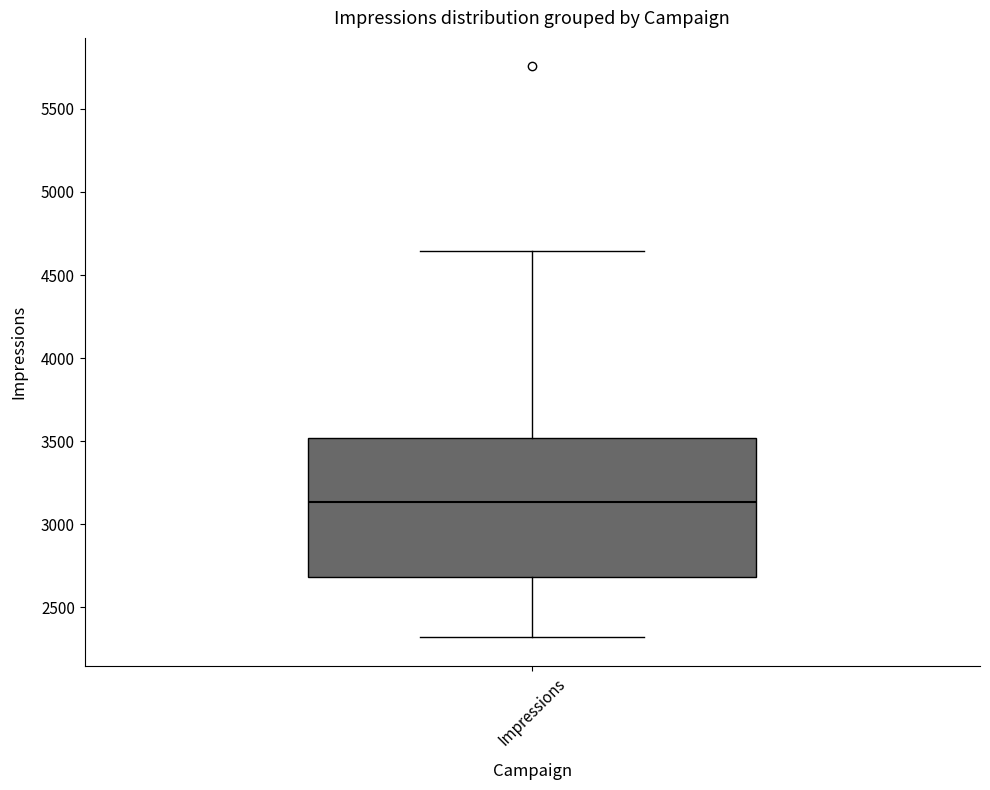

Transcribe this box plot: give where the median line is, the range the box spans, and where the two whiskers end, as read against the y-axis. The values are not printed on the chart, so give them approximately, as read against the axis.

median 3150, box 2700 to 3500, whiskers 2300 to 4650